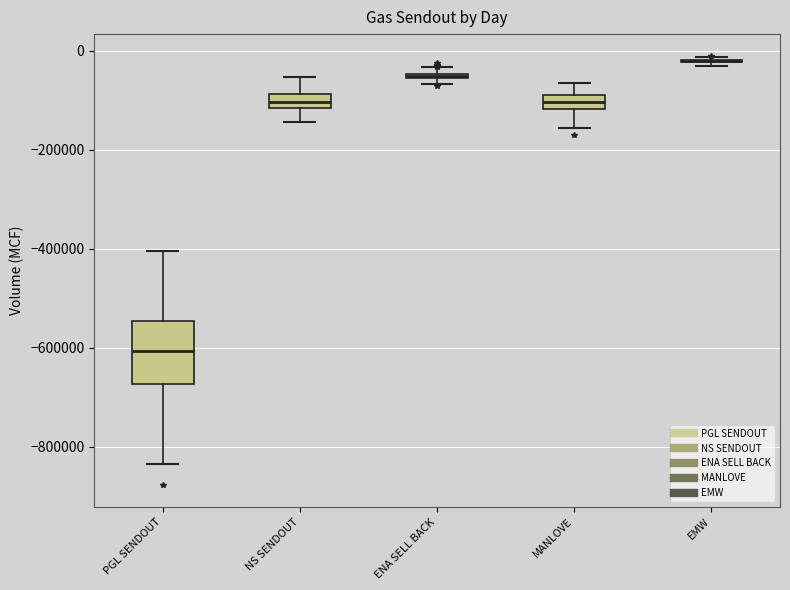

Which box is the tallest, from its lower edge to its upper edge?

PGL SENDOUT